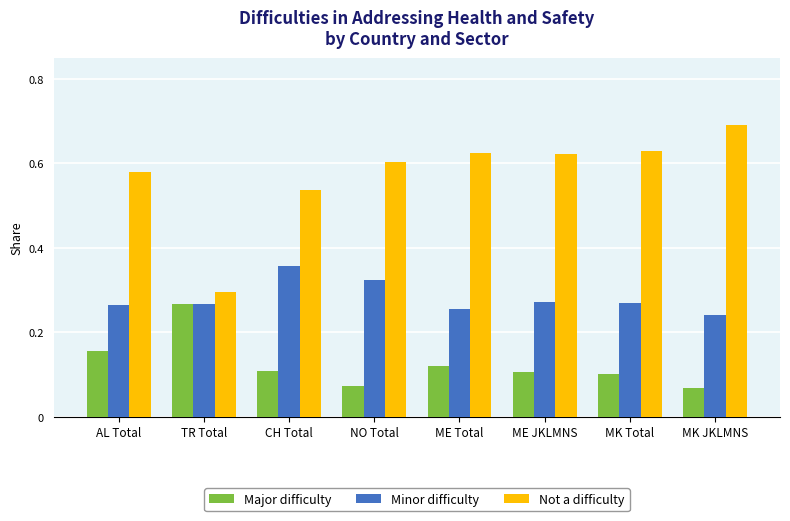

What is the label of the 7th bar from the left?

MK Total